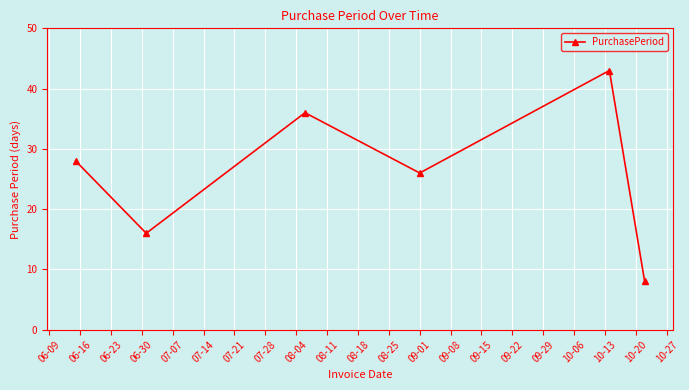

What is the difference between the maximum and minimum values?

35